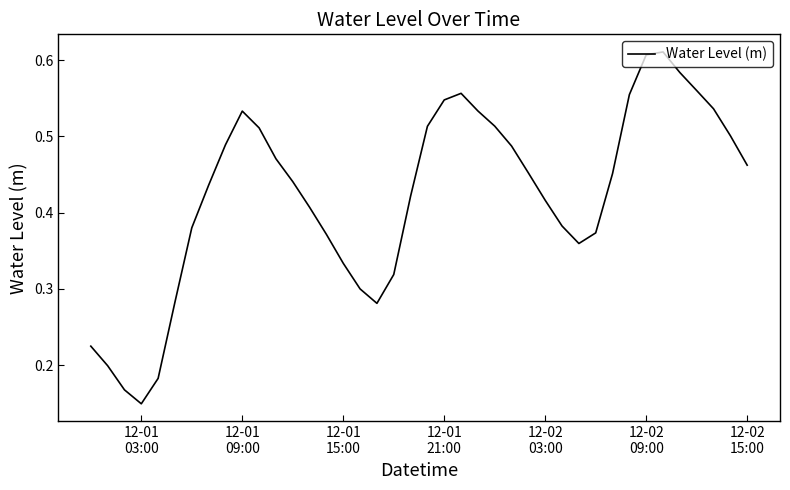

Does the chart have visible grid lines?

No